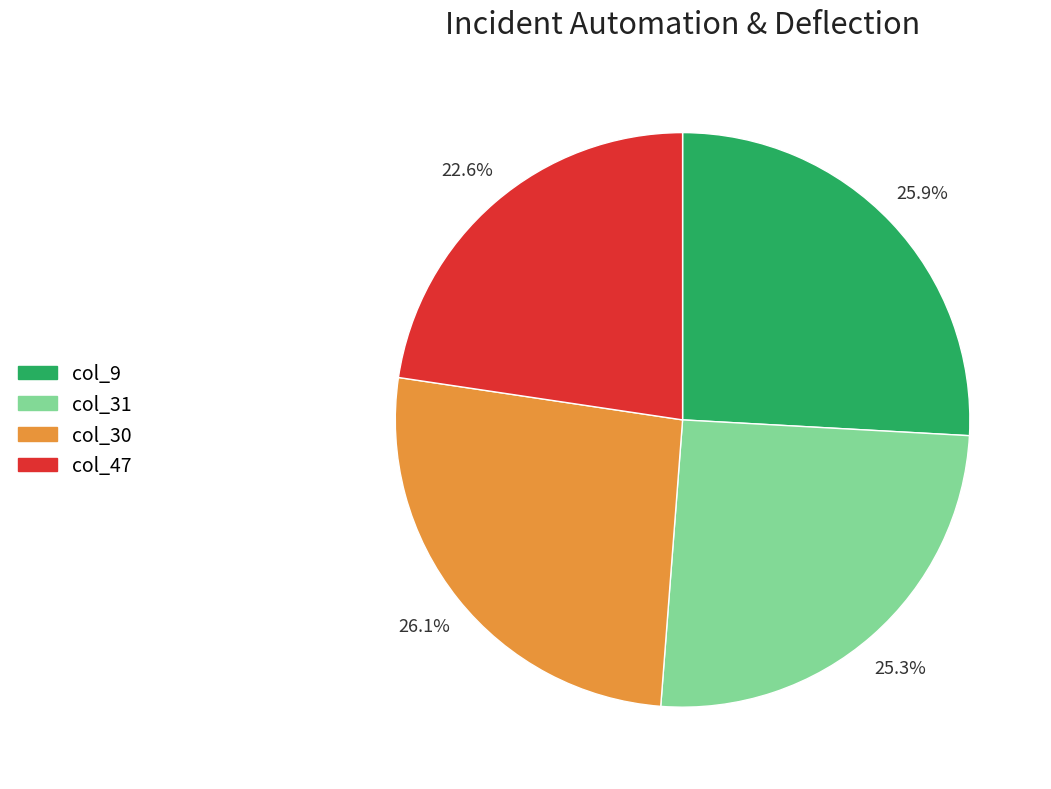

Is there a majority slice in this chart?

No